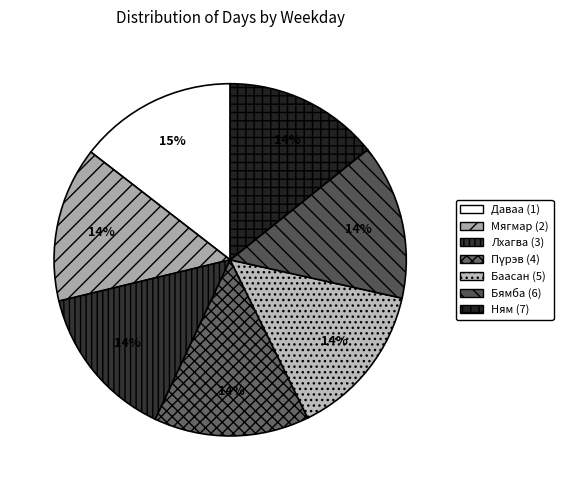

How many slices are in this pie chart?

7